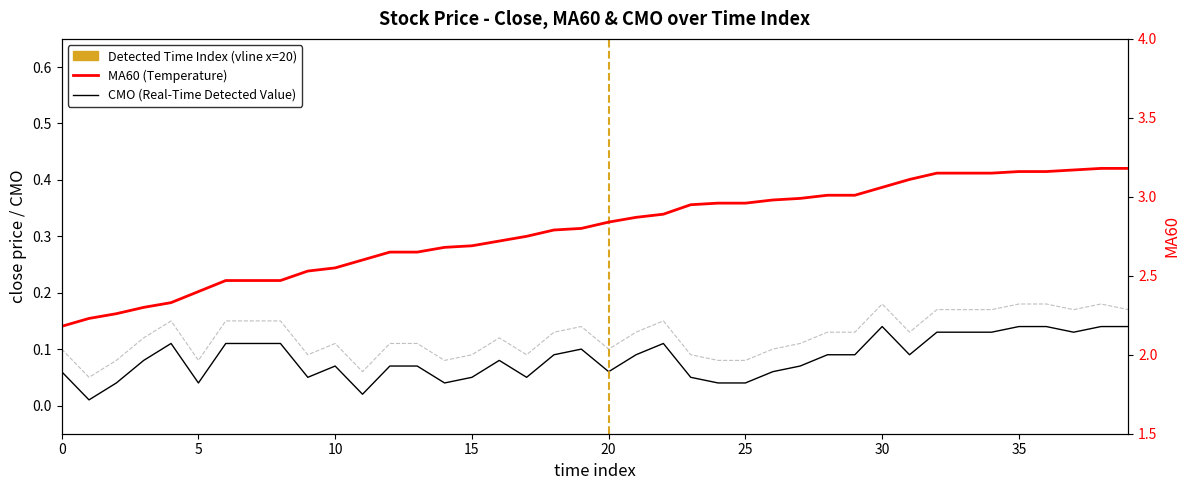

Which series has the widest spread of values?

MA60 (Temperature)